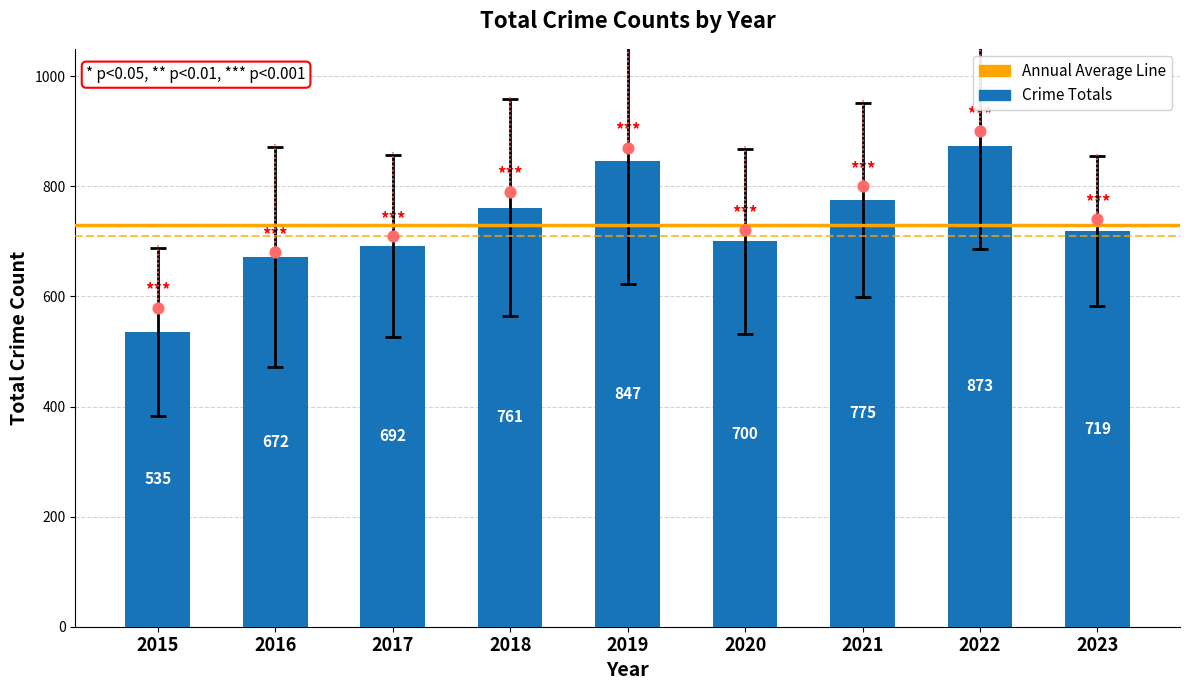

Approximately how many times larger is the value at 2018 compared to 2021?

1.0